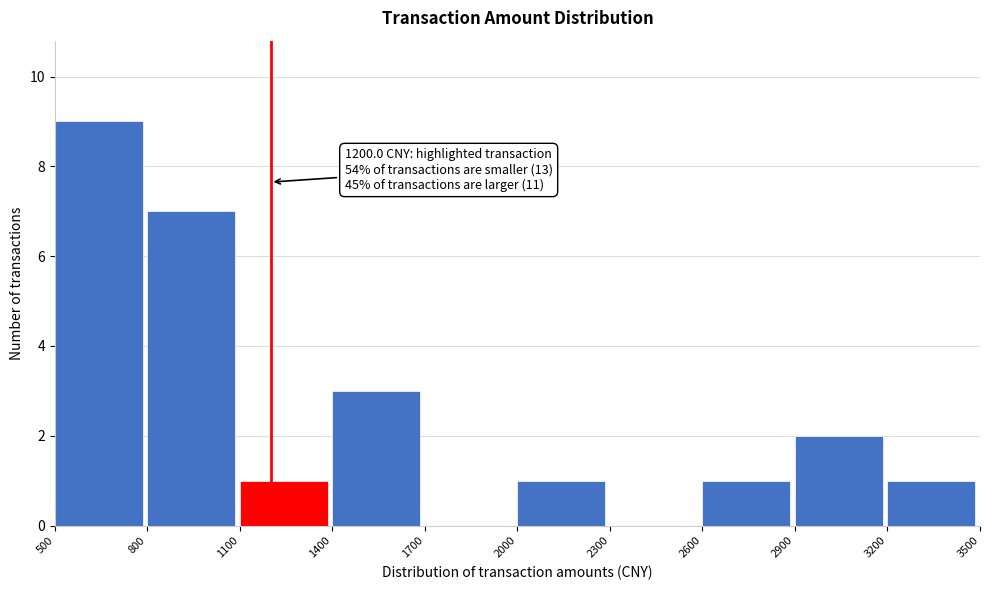

Which range on the x-axis has the tallest bar?

500 to 800